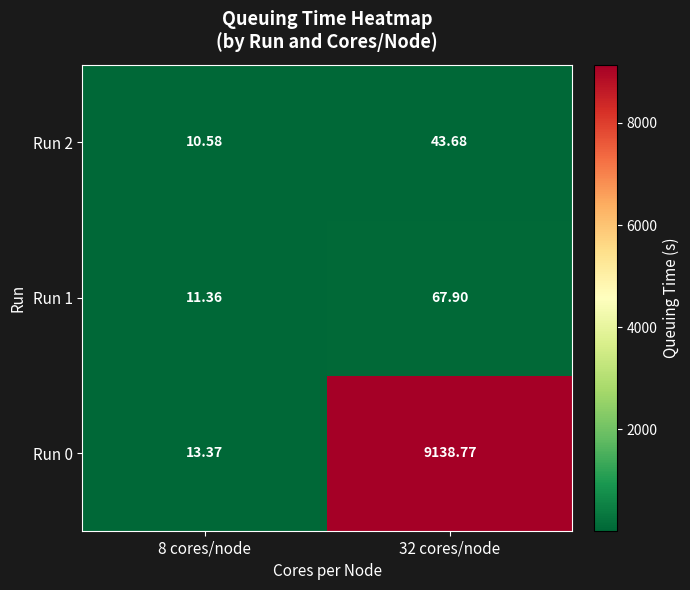

Which category has the lowest value across all series?

8 cores/node